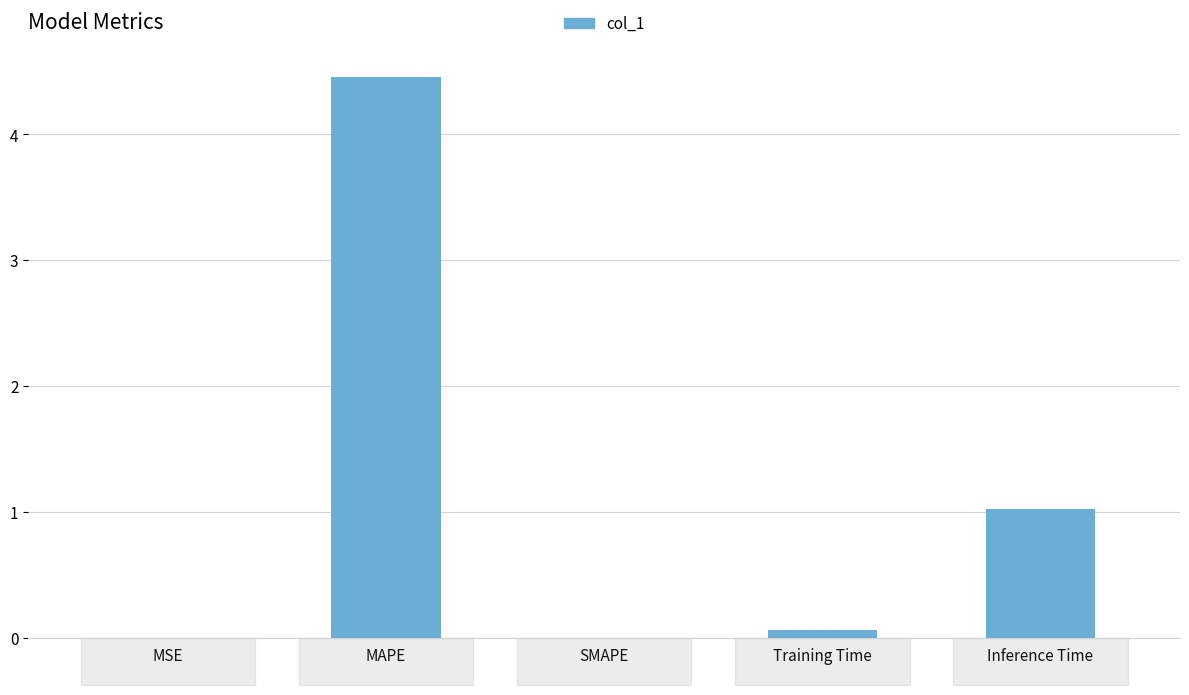

At which label is the value closest to 2?

Inference Time